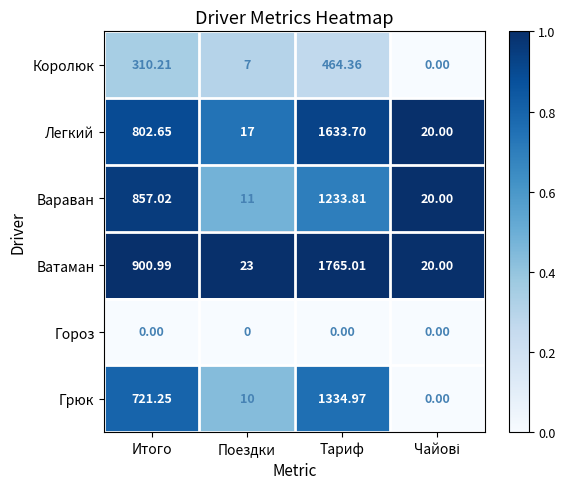

Which series changed the most between Поездки and Тариф?

Ватаман